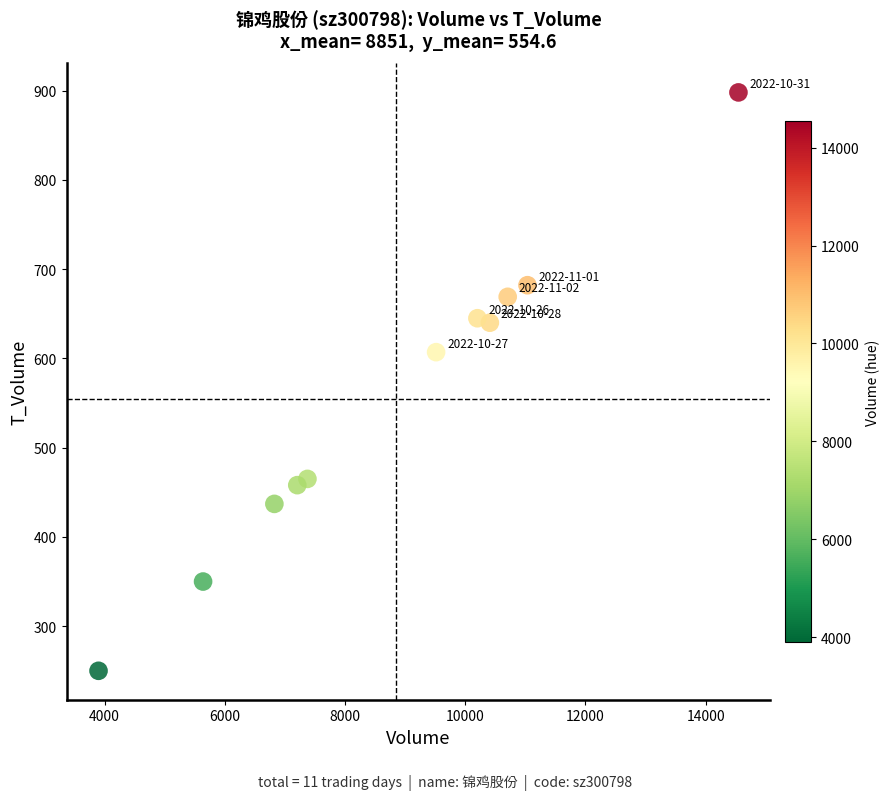

What is the average Y value?

555